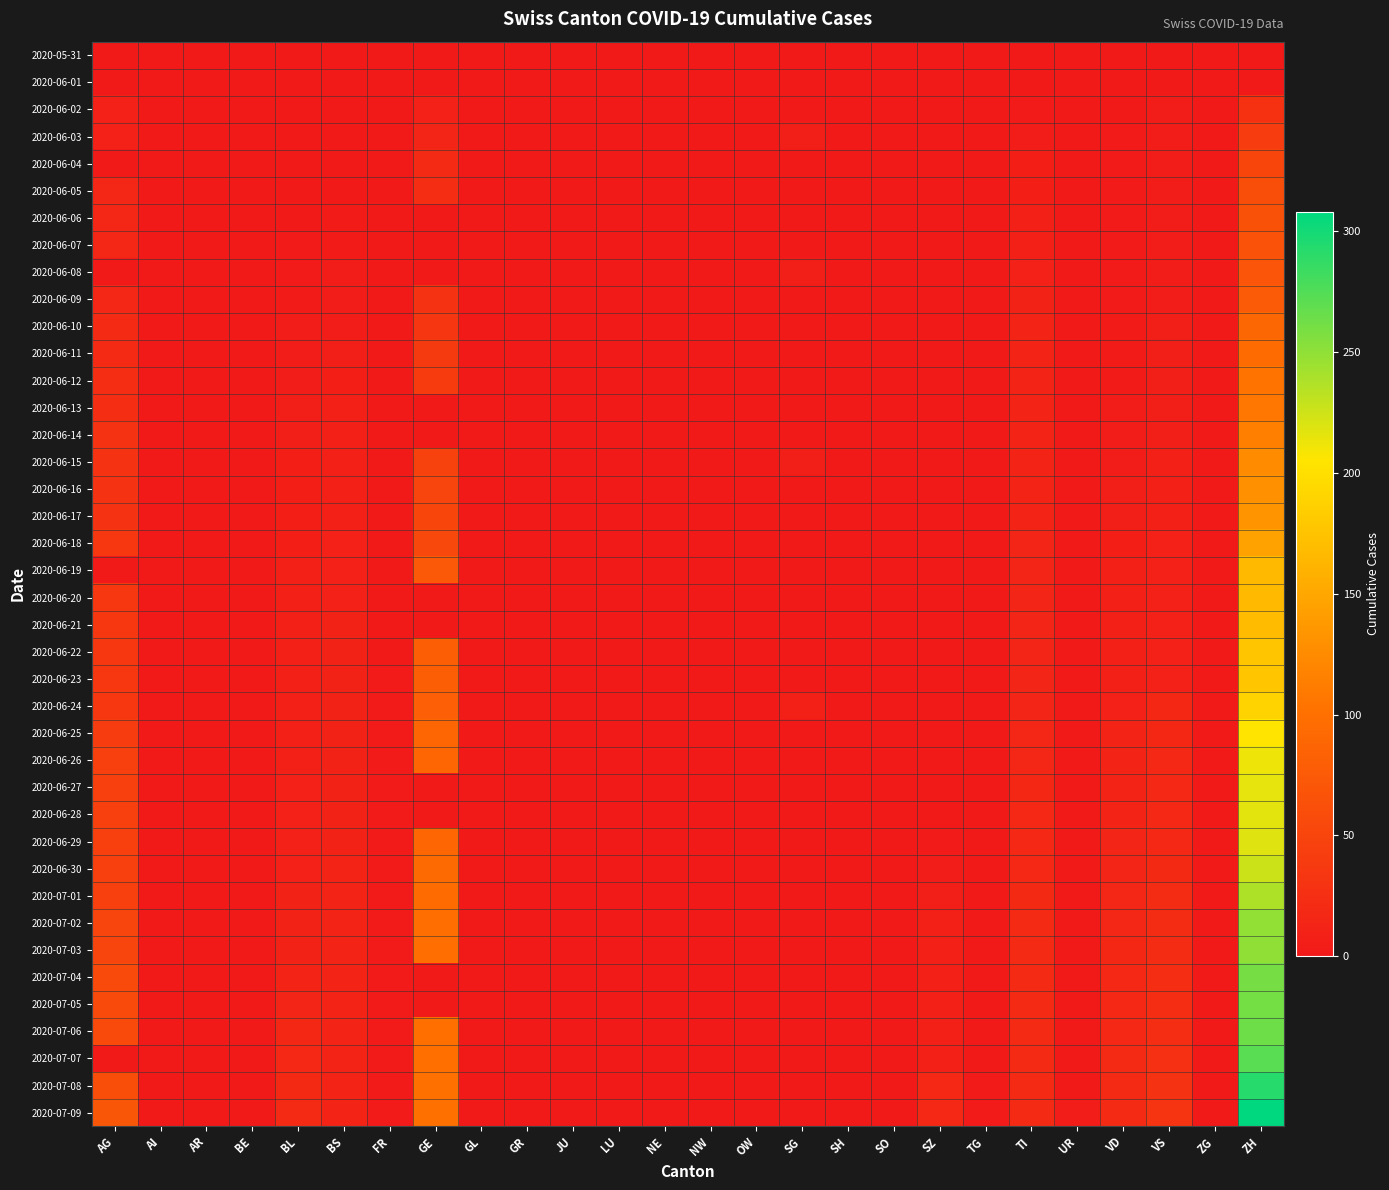

What is the difference between the highest and lowest values at BS?

12